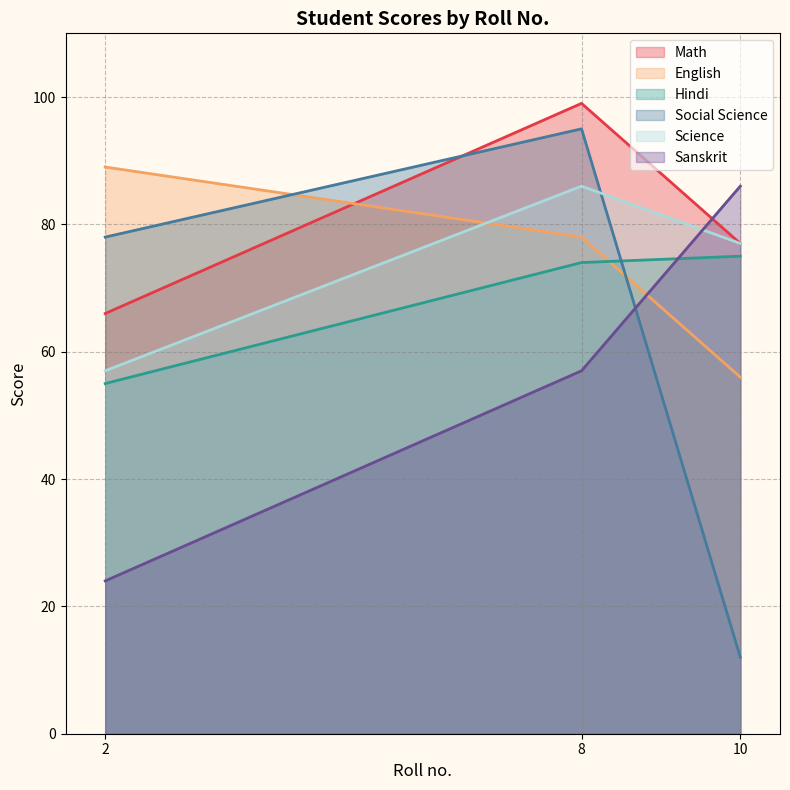

The value of Hindi at 2 is 72. True or false?

False